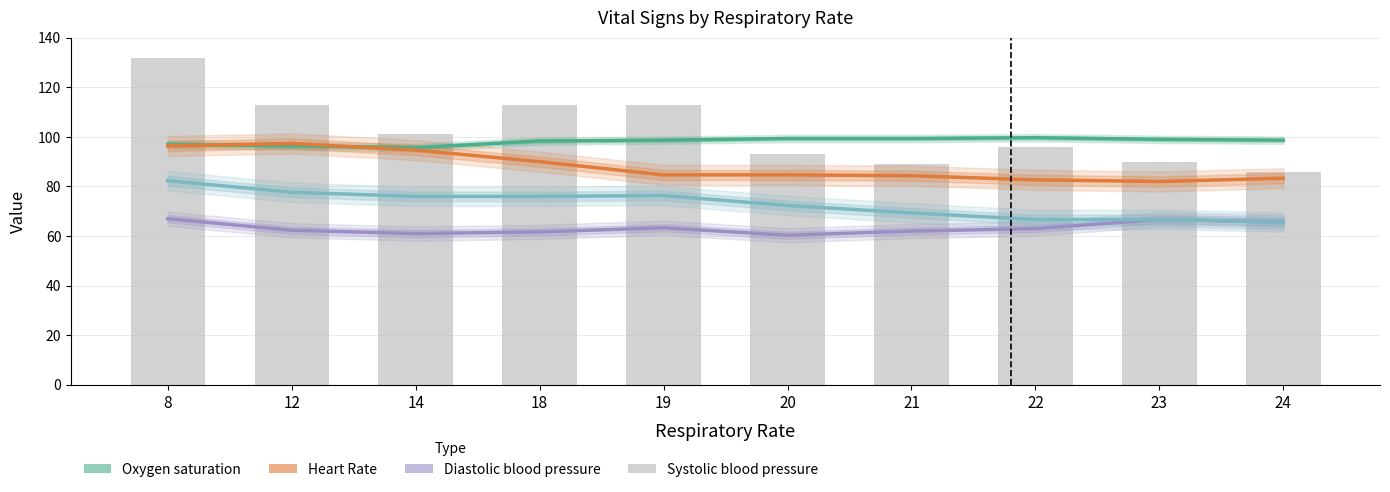

How many values in the Mean blood pressure series are below 76?

5